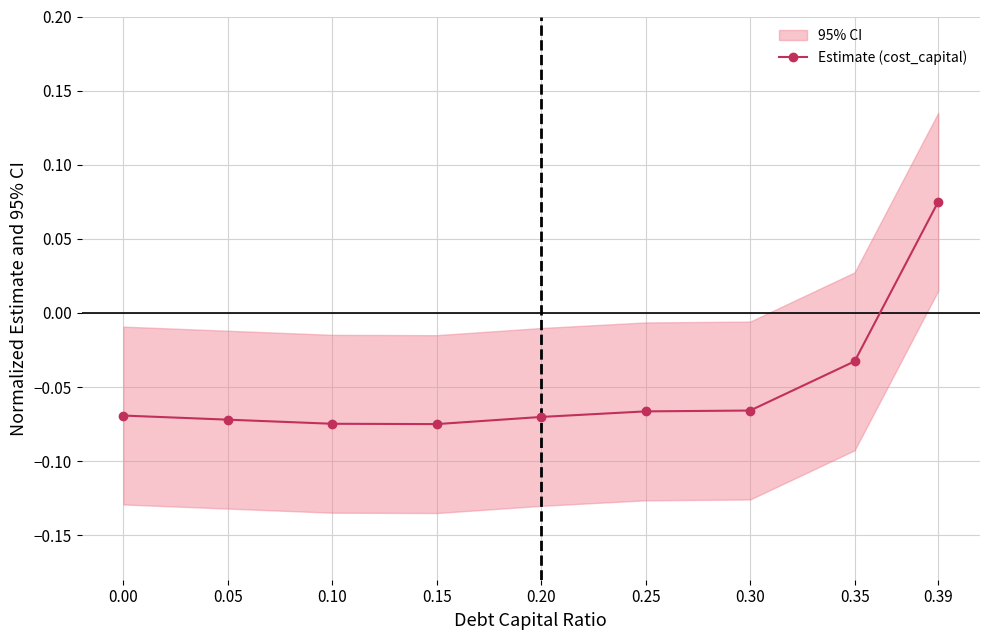

The value at 0.15 is -0.1. True or false?

True